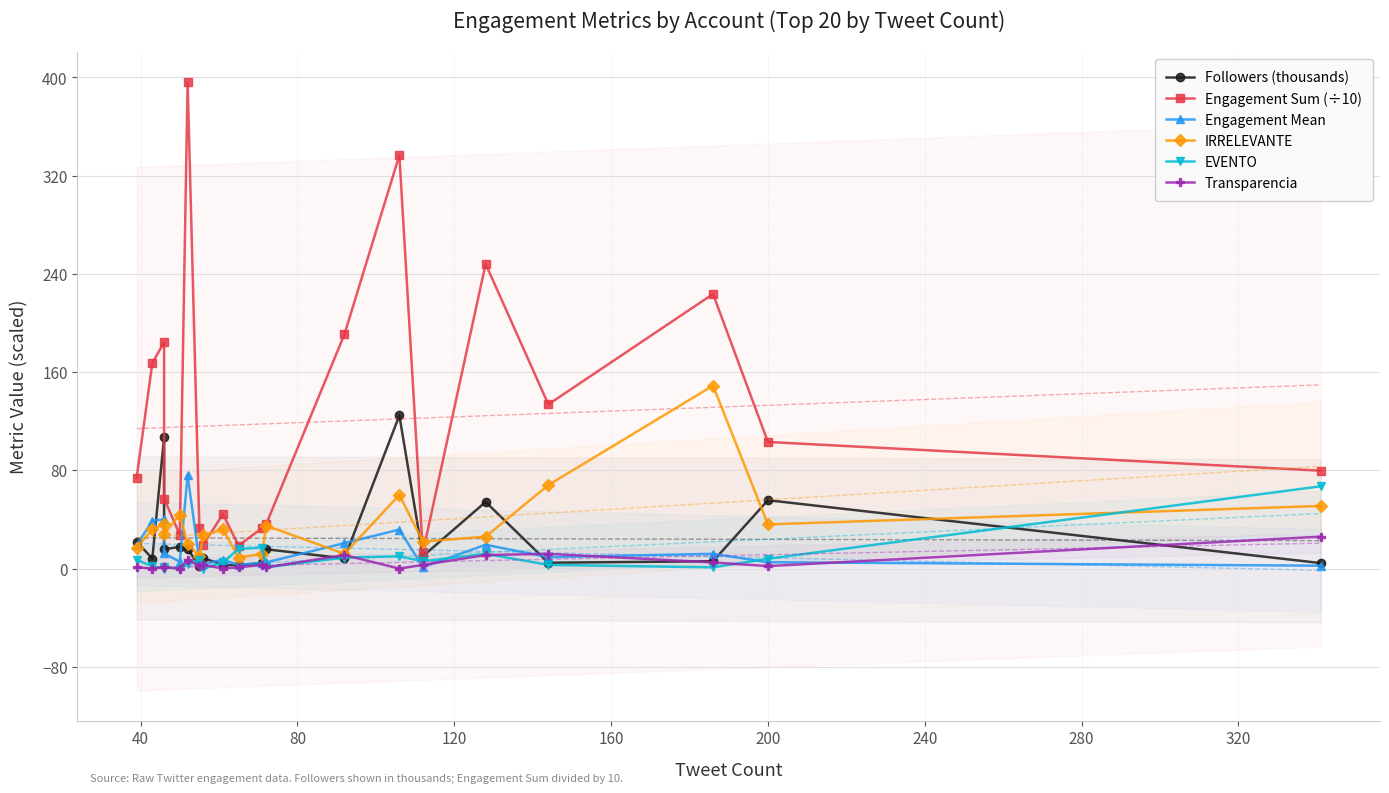

What is the label of the 7th point from the left?

240